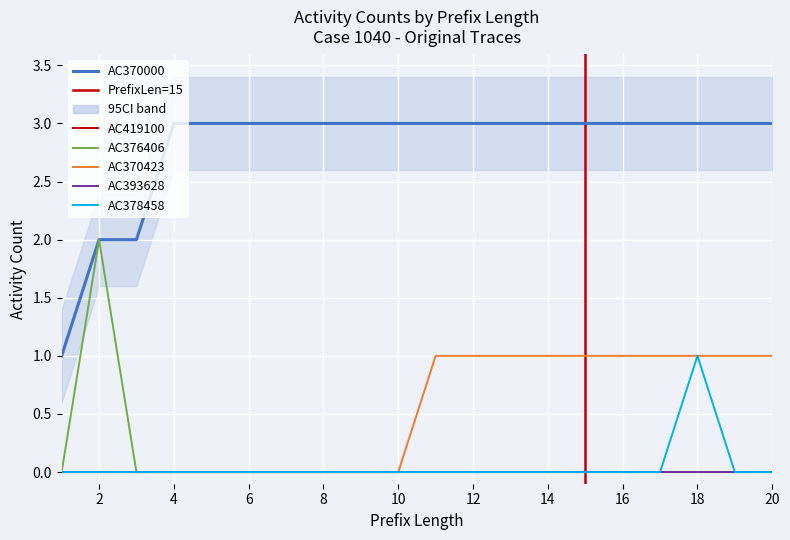

Which series has the widest spread of values?

AC370000